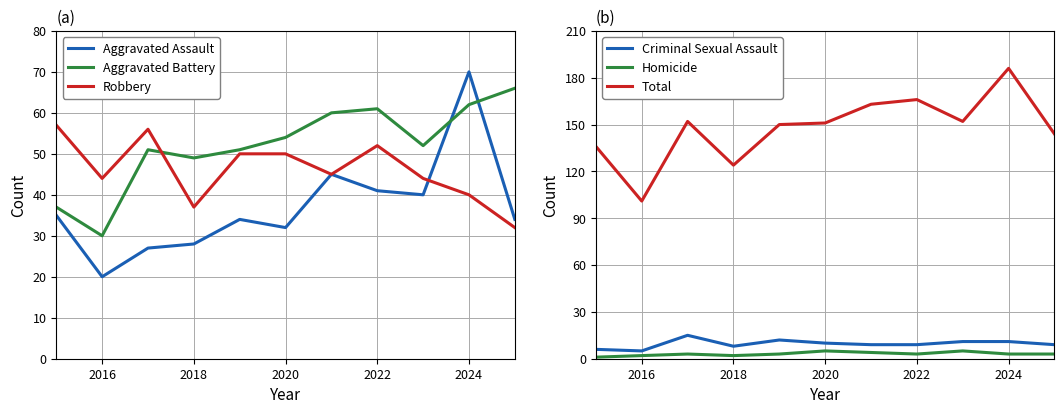

At which label is Aggravated Battery closest to 48?

2018